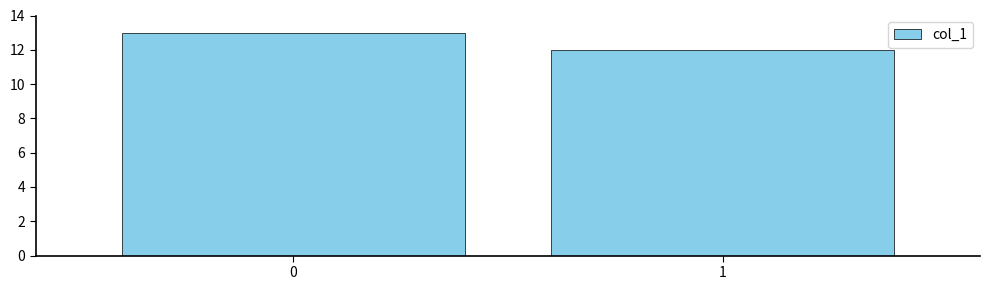

Reading right to left, extract all data points from this chart.

12	13